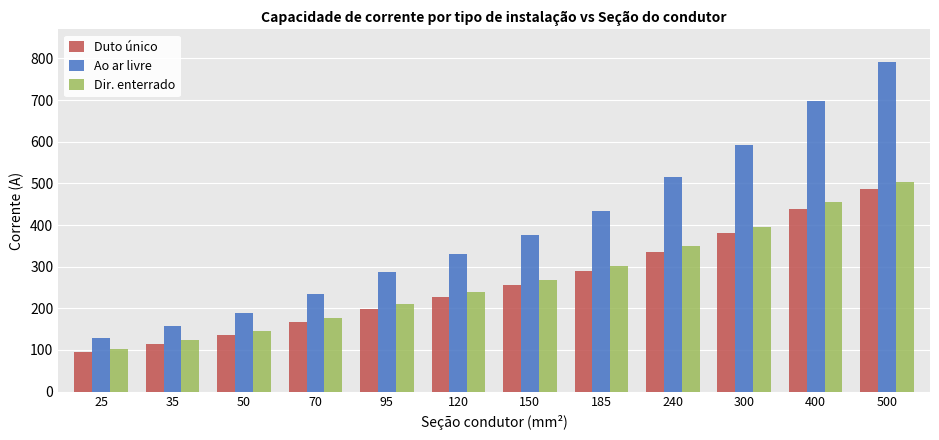

Reading left to right, list all the values displayed in this chart.

Duto único: 96	115	135	166	199	227	257	289	336	380	439	486
Ao ar livre: 129	157	188	235	287	331	376	434	515	593	699	791
Dir. enterrado: 103	123	145	177	211	239	267	302	350	395	455	503